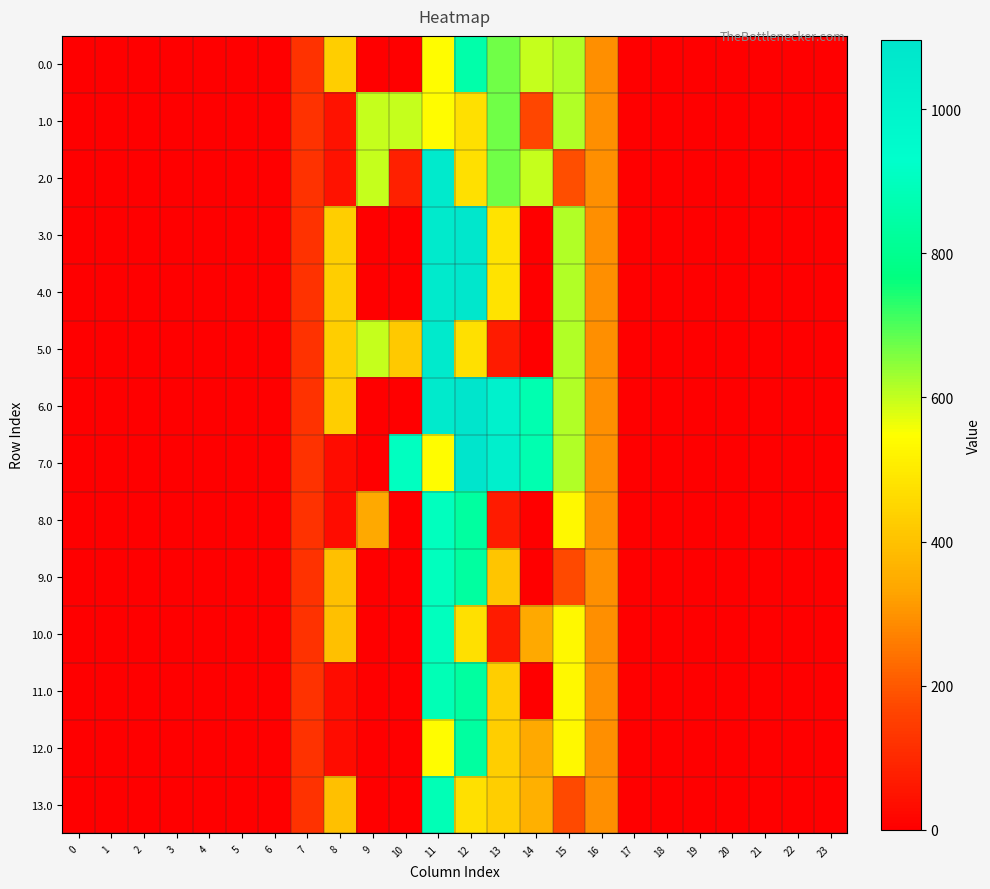

At how many categories does at least one series exceed 302?

8